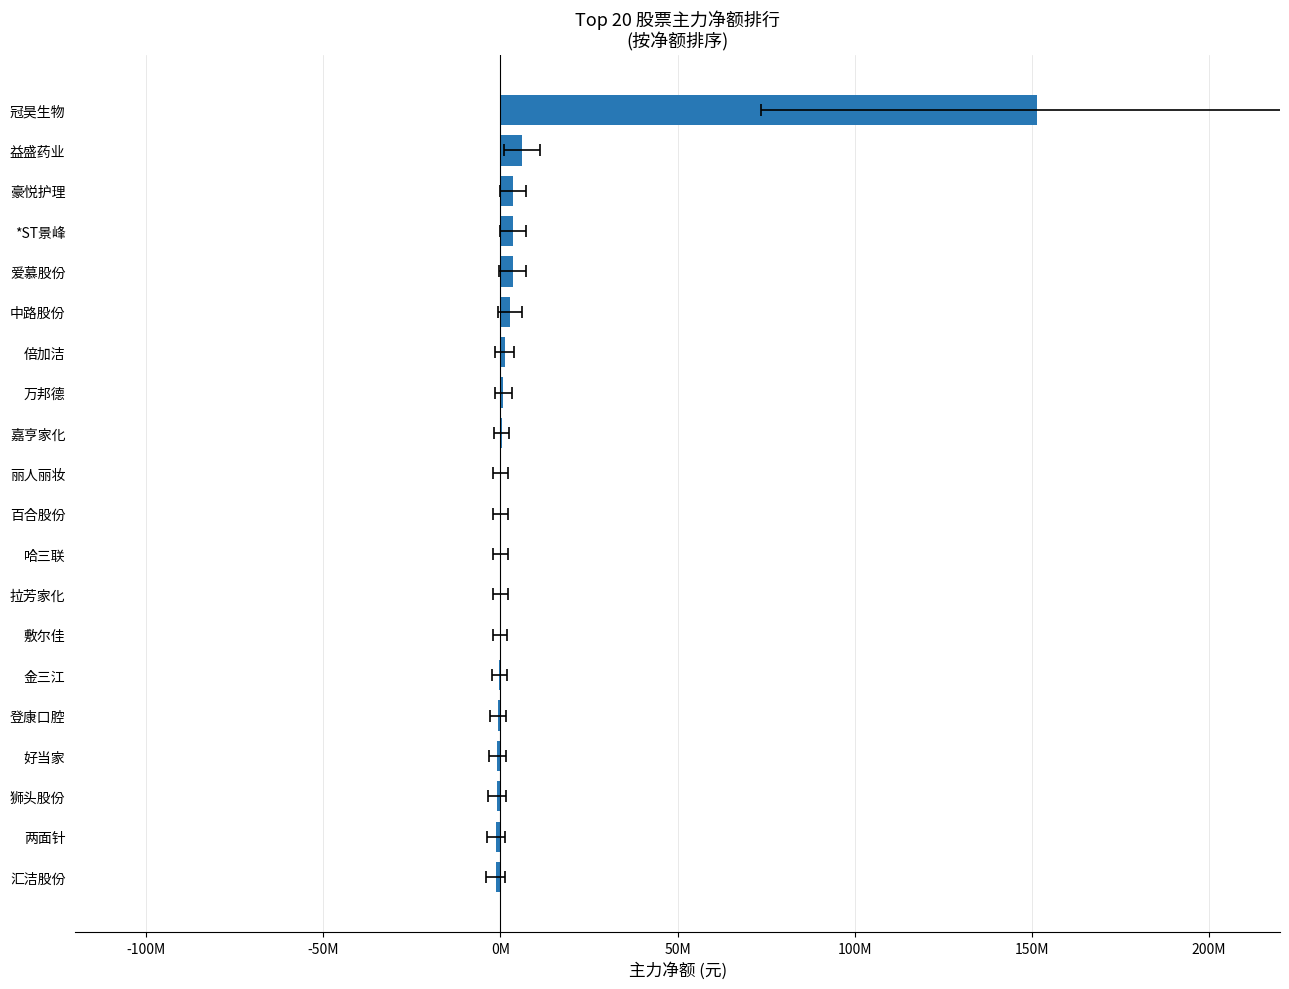

What is the average value?

8369180